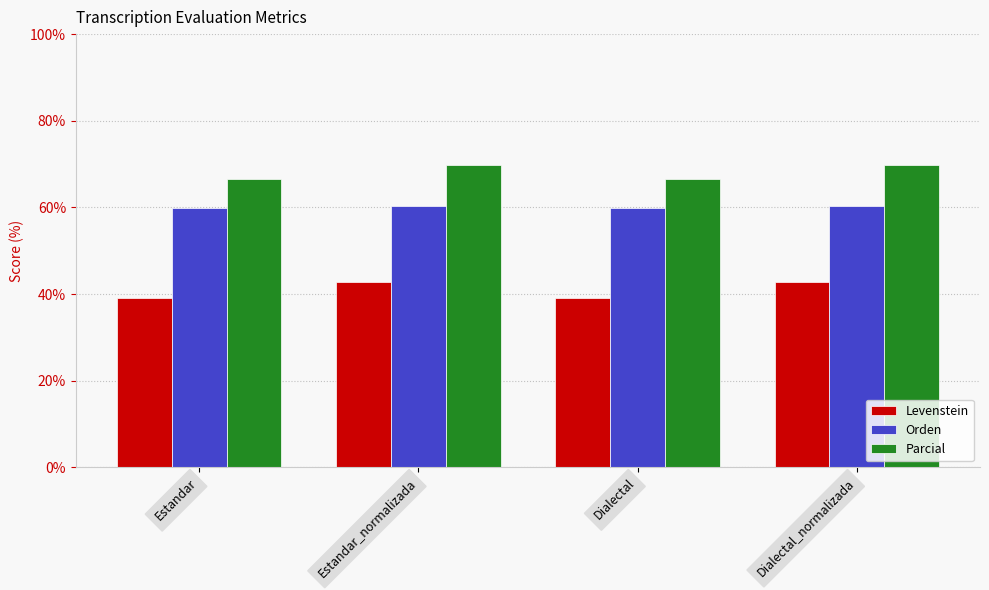

True or false: Orden has a value of 60.3 at Estandar_normalizada.

True